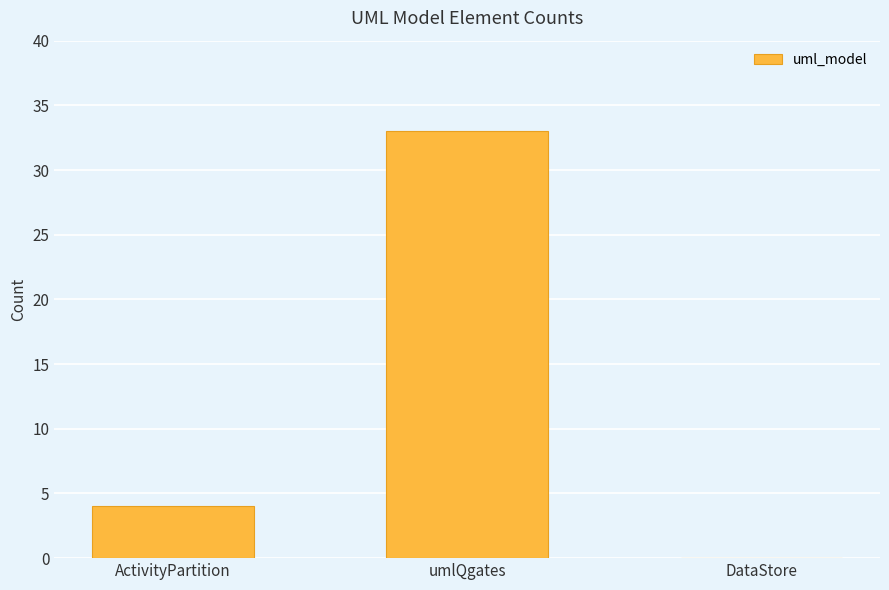

How many values are above zero?

2